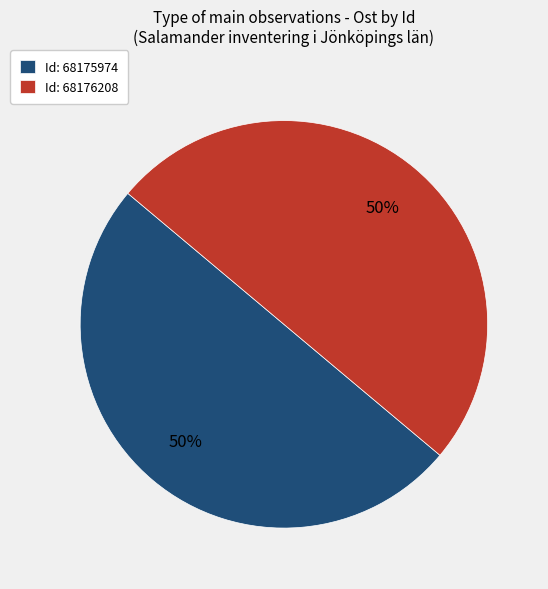

Approximately how many times larger is the value at Id: 68176208 compared to Id: 68175974?

1.0